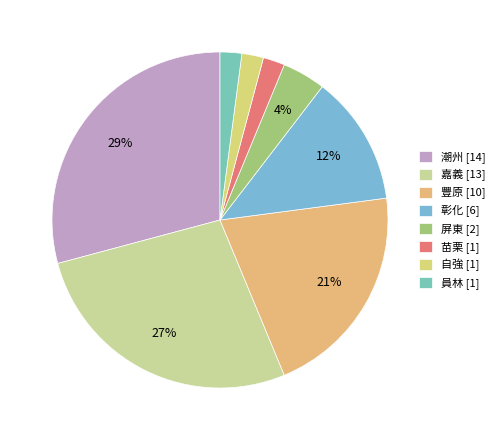

Which slice is the largest?

潮州